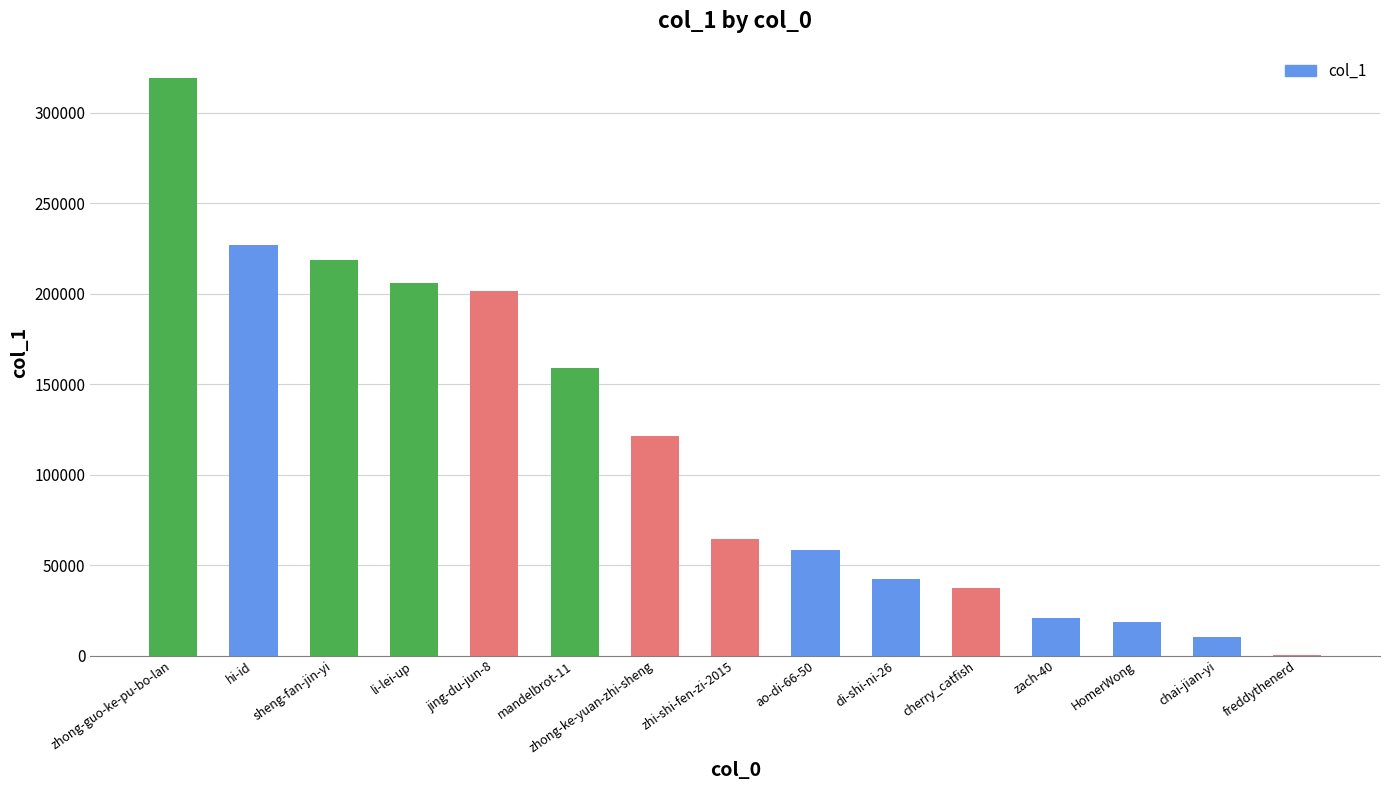

What is the sum of all values?

1704402